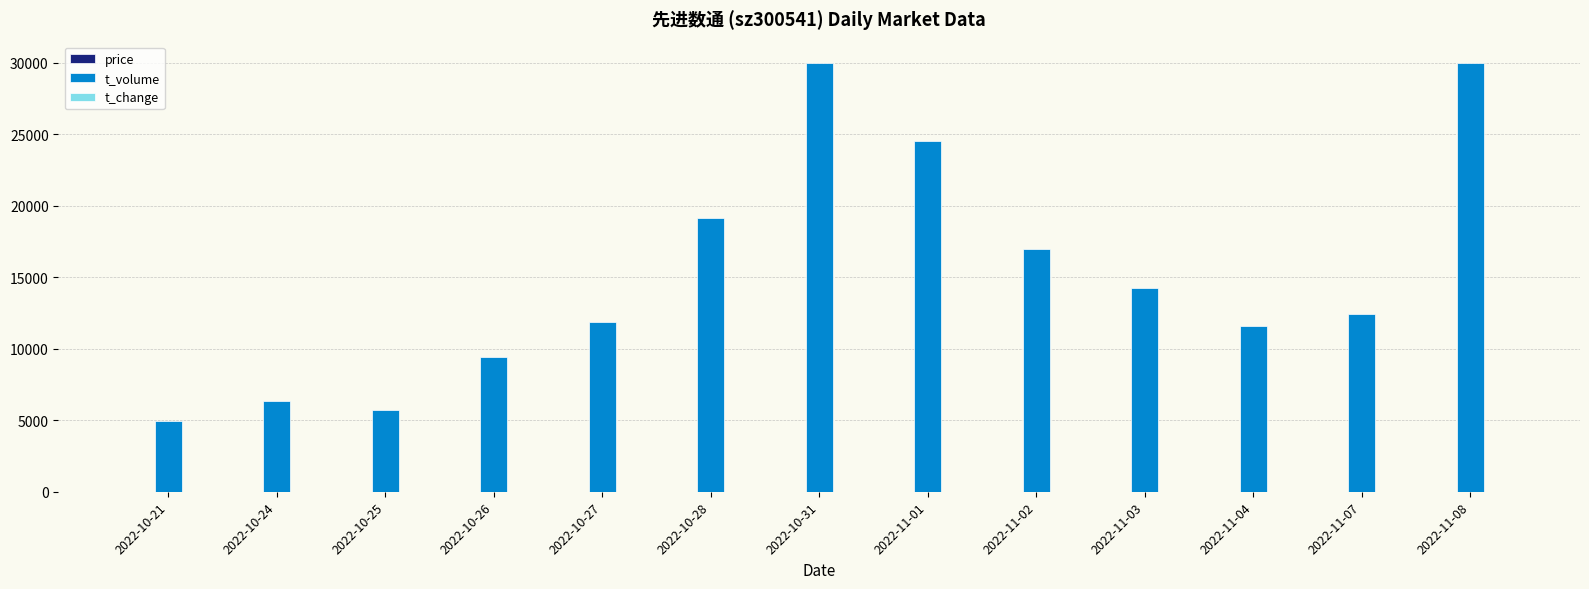

What is the sum of all t_volume values?

197105.0